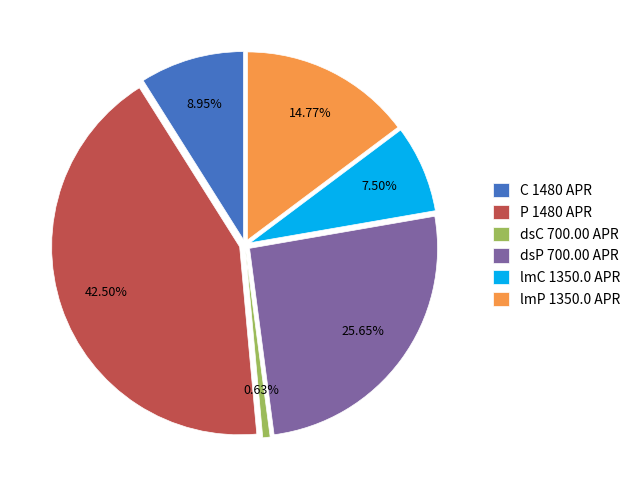

Between P 1480 APR and C 1480 APR, which is larger?

P 1480 APR